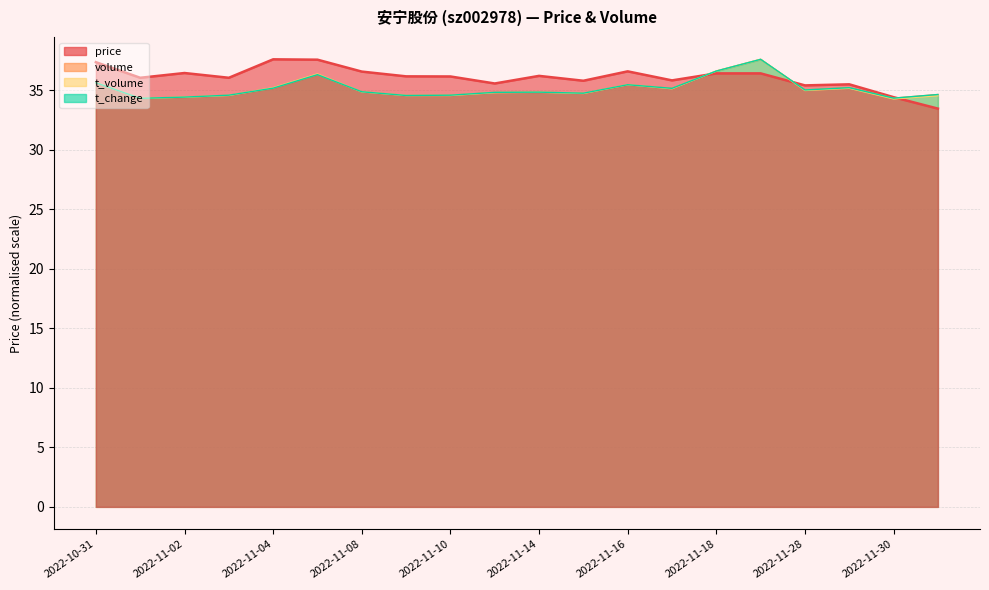

Reading left to right, transcribe all the data shown in this chart.

price: 2022-10-31=37.4	2022-11-01=36.0	2022-11-02=36.5	2022-11-03=36.0	2022-11-04=37.6	2022-11-07=37.6	2022-11-08=36.6	2022-11-09=36.2	2022-11-10=36.2	2022-11-11=35.6	2022-11-14=36.2	2022-11-15=35.8	2022-11-16=36.6	2022-11-17=35.8	2022-11-18=36.4	2022-11-21=36.4	2022-11-28=35.4	2022-11-29=35.5	2022-11-30=34.4	2022-12-01=33.5
volume: 2022-10-31=35.6	2022-11-01=34.3	2022-11-02=34.4	2022-11-03=34.6	2022-11-04=35.2	2022-11-07=36.3	2022-11-08=34.9	2022-11-09=34.6	2022-11-10=34.6	2022-11-11=34.8	2022-11-14=34.8	2022-11-15=34.8	2022-11-16=35.5	2022-11-17=35.2	2022-11-18=36.6	2022-11-21=37.6	2022-11-28=35.0	2022-11-29=35.2	2022-11-30=34.3	2022-12-01=34.6
t_volume: 2022-10-31=35.7	2022-11-01=34.3	2022-11-02=34.4	2022-11-03=34.6	2022-11-04=35.2	2022-11-07=36.4	2022-11-08=34.9	2022-11-09=34.6	2022-11-10=34.6	2022-11-11=34.8	2022-11-14=34.8	2022-11-15=34.7	2022-11-16=35.5	2022-11-17=35.1	2022-11-18=36.6	2022-11-21=37.6	2022-11-28=35.0	2022-11-29=35.2	2022-11-30=34.3	2022-12-01=34.5
t_change: 2022-10-31=35.6	2022-11-01=34.3	2022-11-02=34.4	2022-11-03=34.6	2022-11-04=35.2	2022-11-07=36.3	2022-11-08=34.9	2022-11-09=34.6	2022-11-10=34.6	2022-11-11=34.8	2022-11-14=34.8	2022-11-15=34.8	2022-11-16=35.5	2022-11-17=35.2	2022-11-18=36.6	2022-11-21=37.6	2022-11-28=35.0	2022-11-29=35.2	2022-11-30=34.3	2022-12-01=34.6